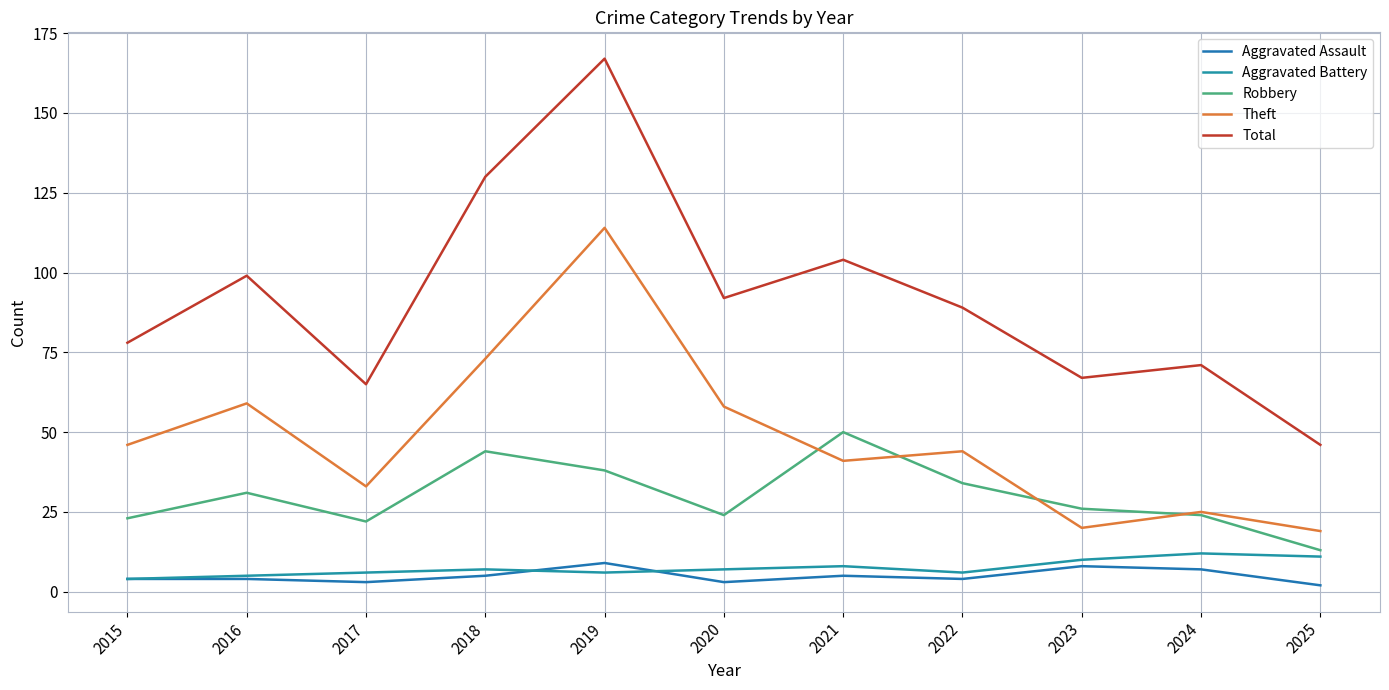

True or false: Aggravated Assault and Theft intersect in this chart.

False